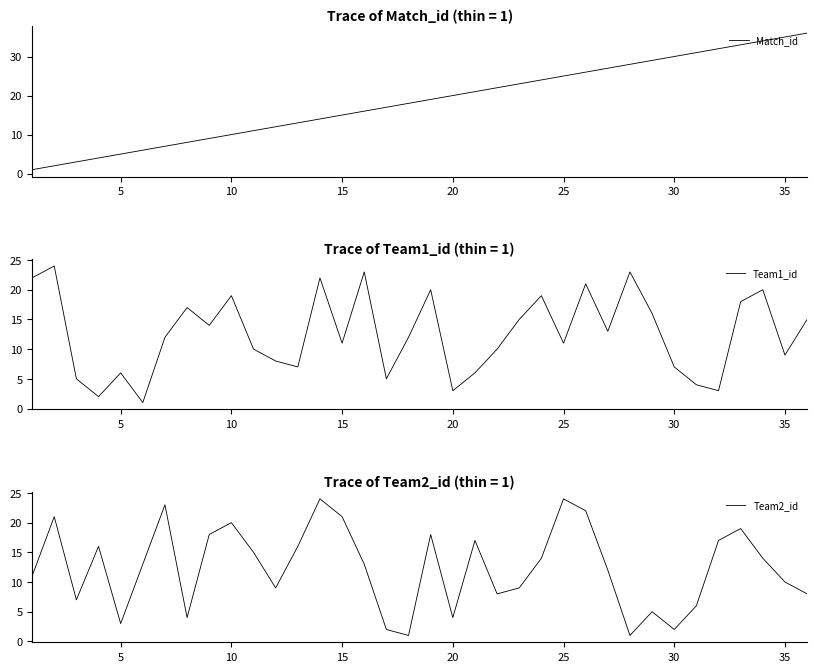

Which series ends up on top after the final intersection of Match_id and Team2_id?

Match_id